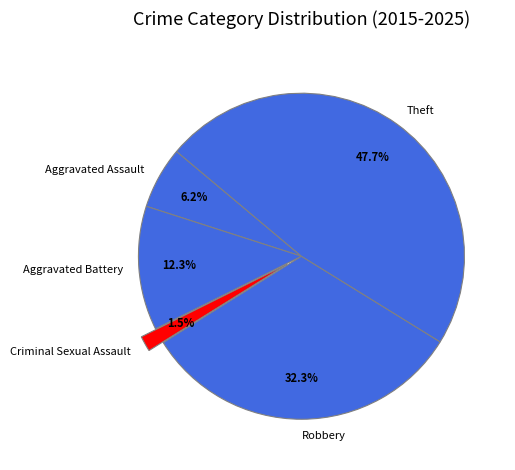

Which has a higher value, Aggravated Assault or Aggravated Battery?

Aggravated Battery